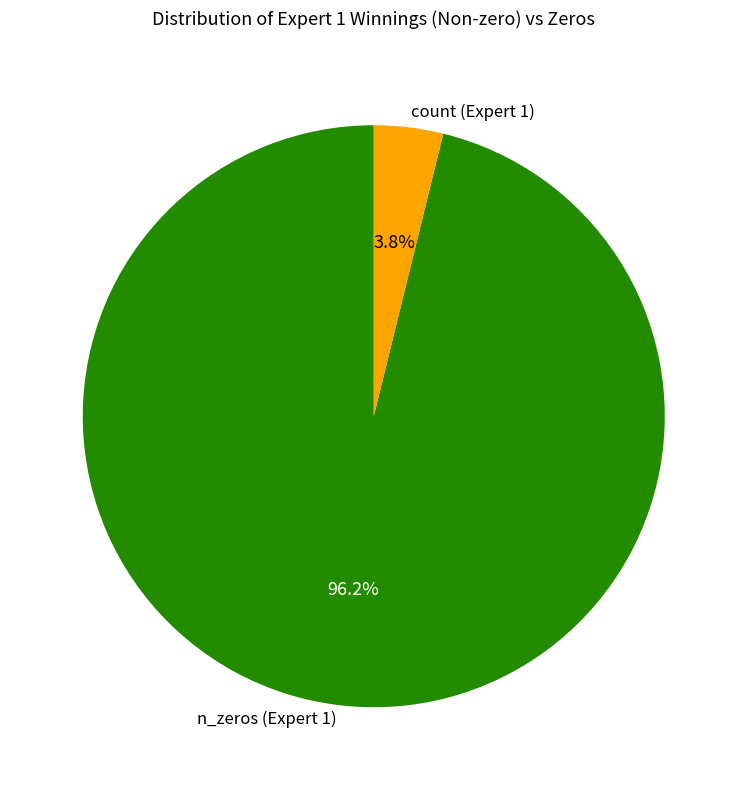

What percentage do count (Expert 1) and n_zeros (Expert 1) together represent?

100.0%